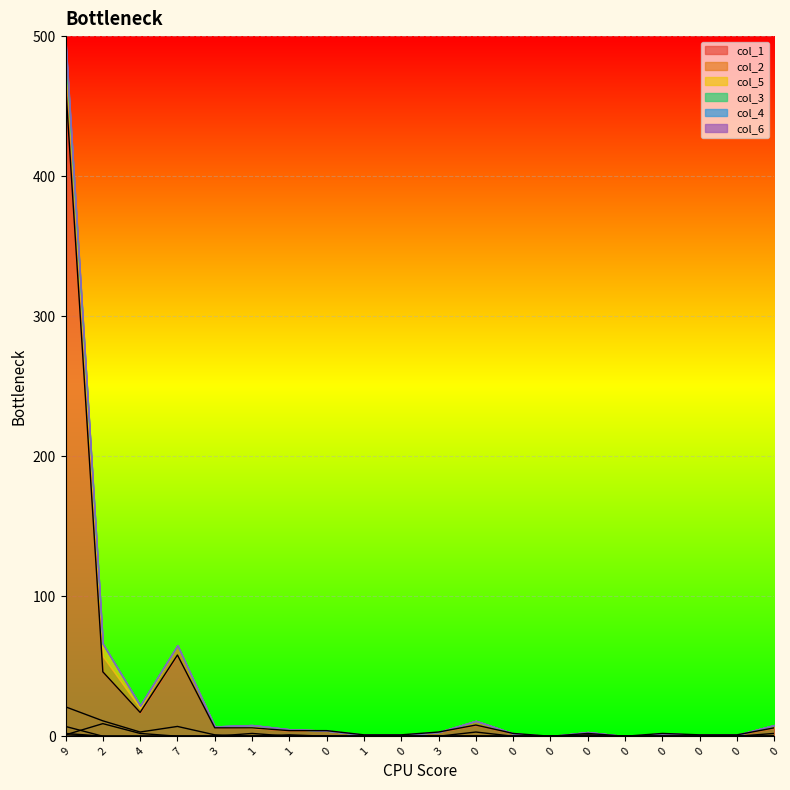

Rank the series at 0 from lowest to highest value.

col_2, col_5, col_3, col_4, col_6, col_1